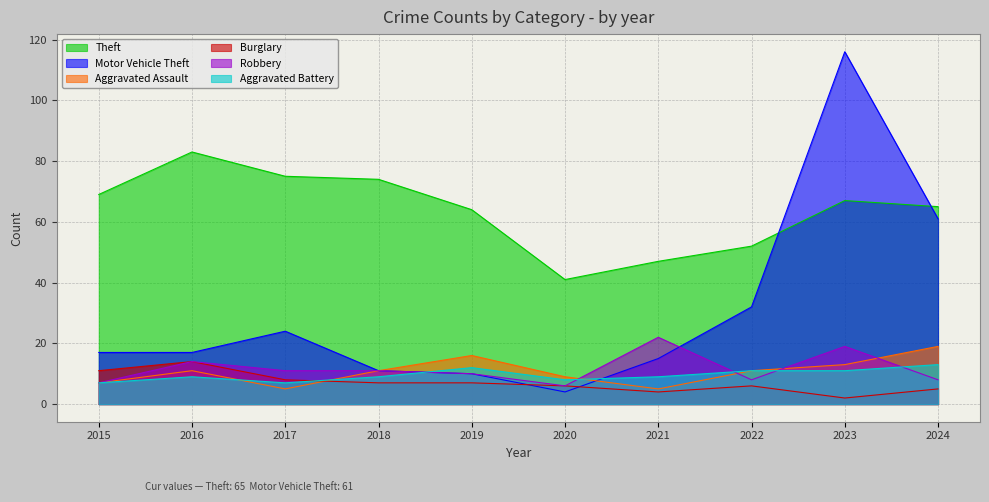

Which category has the lowest value in the Theft series?

2020